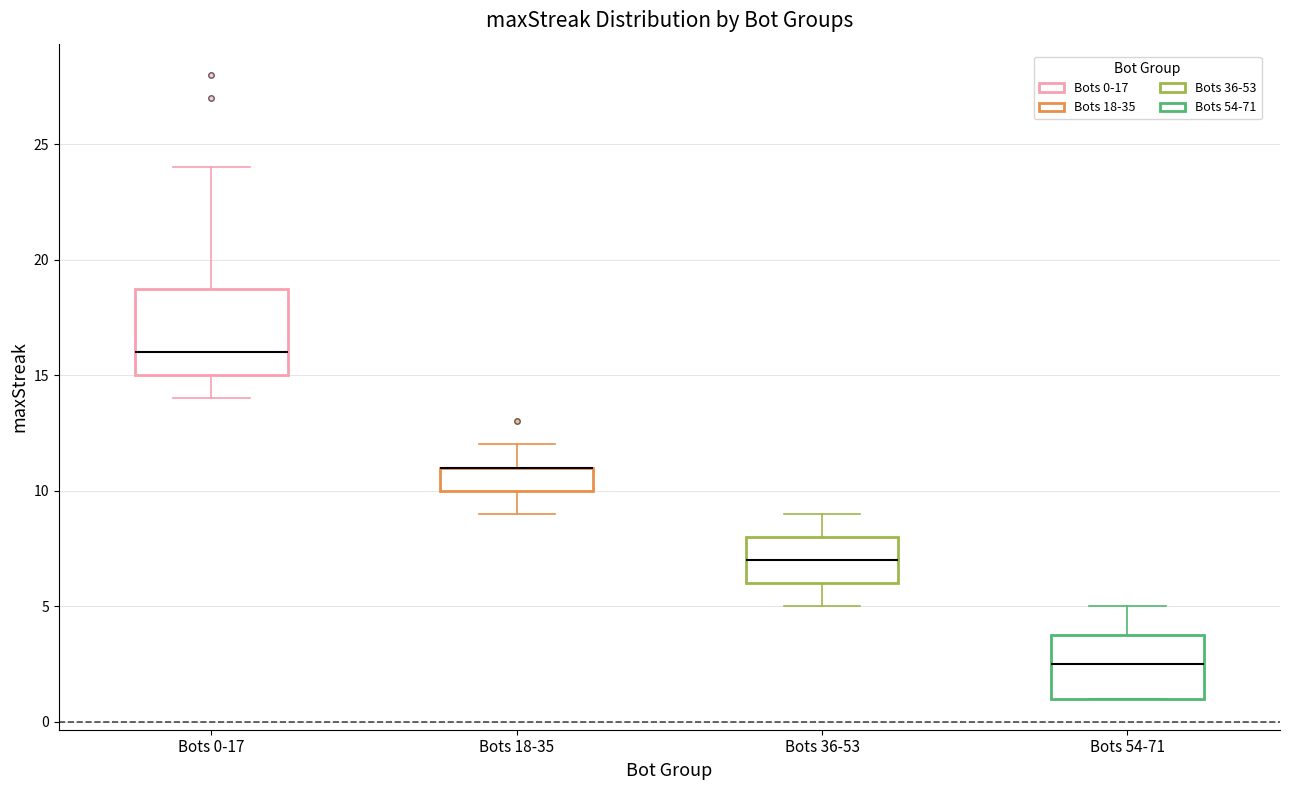

Reading left to right, read every box against the y-axis: the position of its median line, the range the box covers, and the ends of its whiskers. The values are not printed on the chart, so give them approximately, as read against the axis.

Bots 0-17: median 16.0, box 15.0 to 19.0, whiskers 14.0 to 24.0
Bots 18-35: median 11.0 (drawn on the box's upper edge), box 10.0 to 11.0, whiskers 9.0 to 12.0
Bots 36-53: median 7.0, box 6.0 to 8.0, whiskers 5.0 to 9.0
Bots 54-71: median 2.5, box 1.0 to 4.0, whiskers 1.0 to 5.0